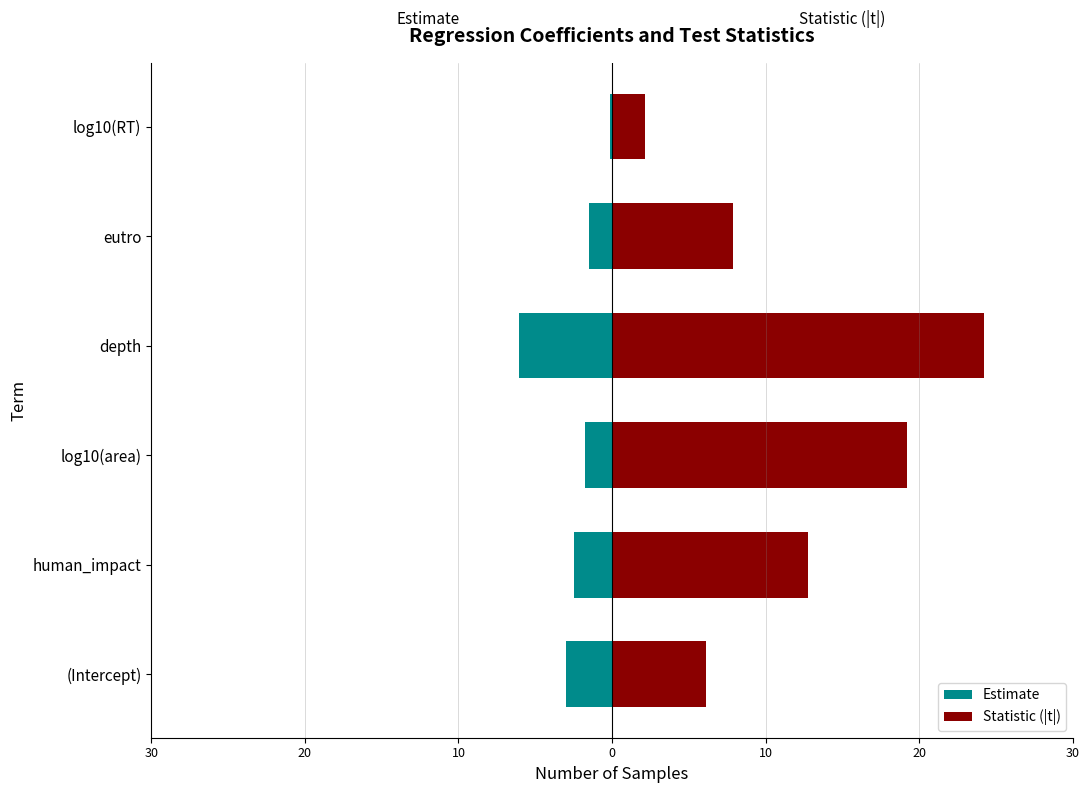

The Statistic (|t|) series shows 19.2 at log10(area). True or false?

True